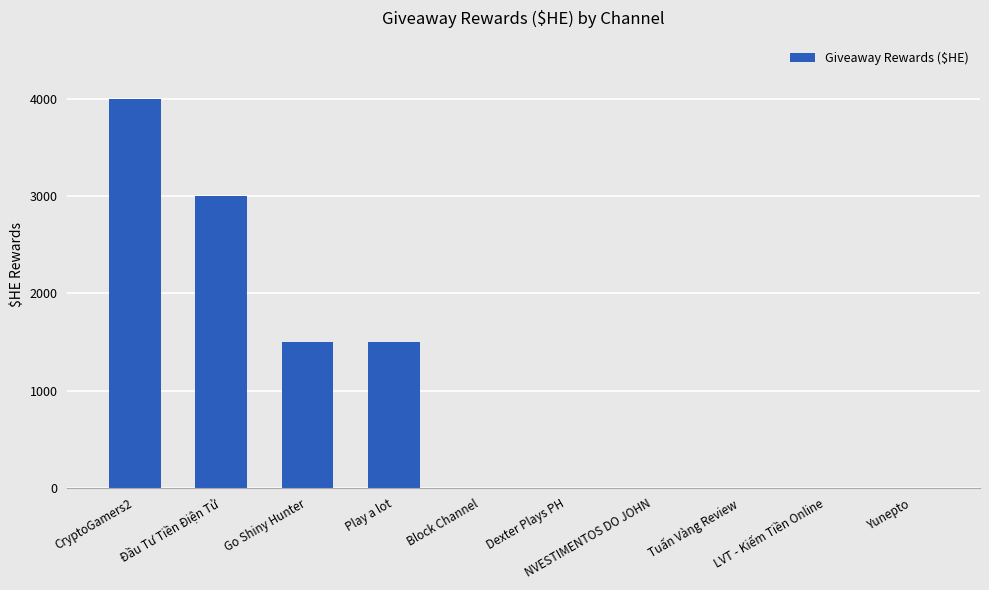

What is the change in value from Go Shiny Hunter to LVT - Kiếm Tiền Online?

-1500